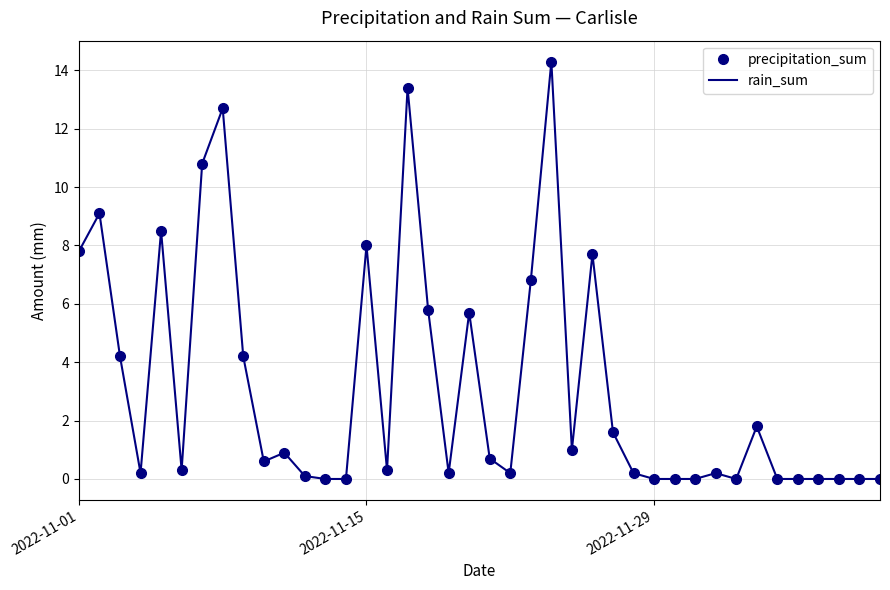

Which series has the widest spread of values?

precipitation_sum